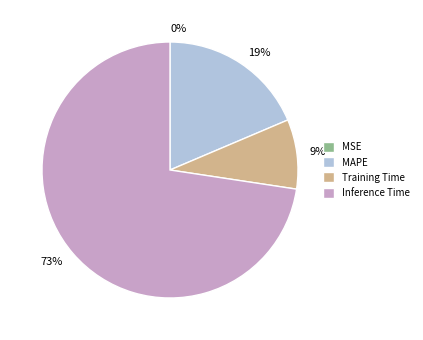

Does any single category account for the majority?

Yes